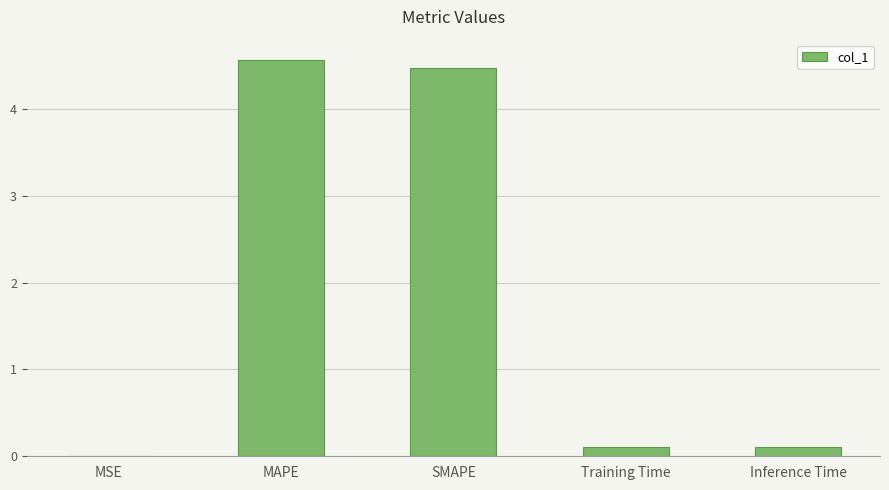

Is it true that the value at MSE is 0.0?

True